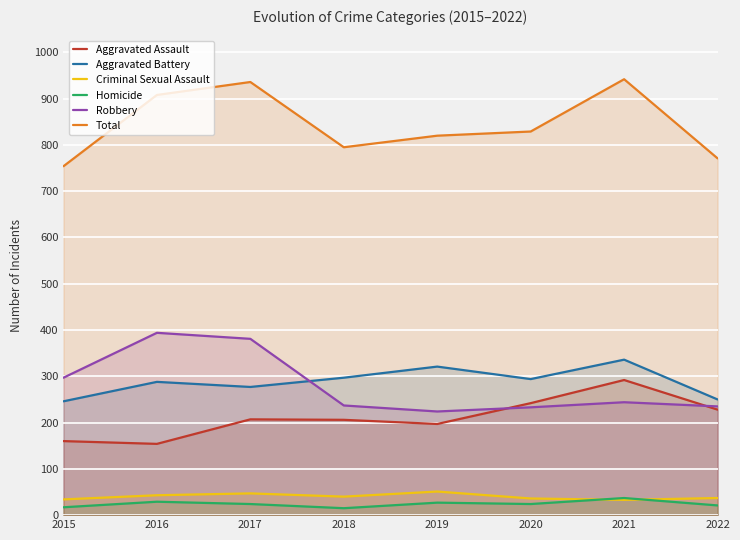

Reading left to right, list all the values displayed in this chart.

Aggravated Assault: 160	154	207	206	197	242	292	228
Aggravated Battery: 246	288	277	297	321	294	336	250
Criminal Sexual Assault: 34	43	47	40	51	36	33	37
Homicide: 17	29	24	15	27	24	37	21
Robbery: 297	394	381	237	224	233	244	235
Total: 754	908	936	795	820	829	942	771